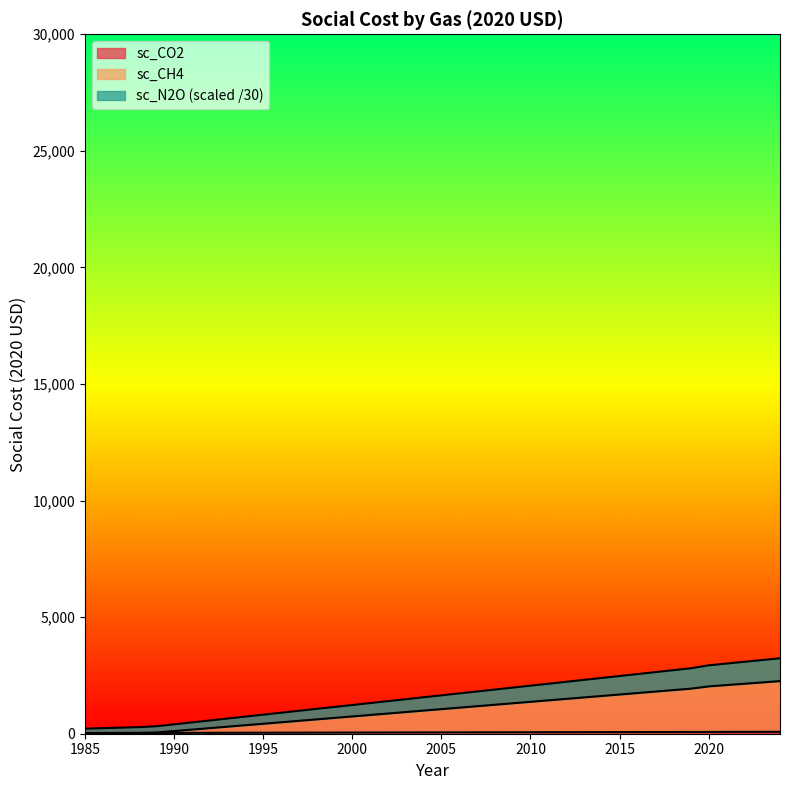

Is the value of sc_CH4 at 1995 greater than the value of sc_CO2 at 1986?

Yes